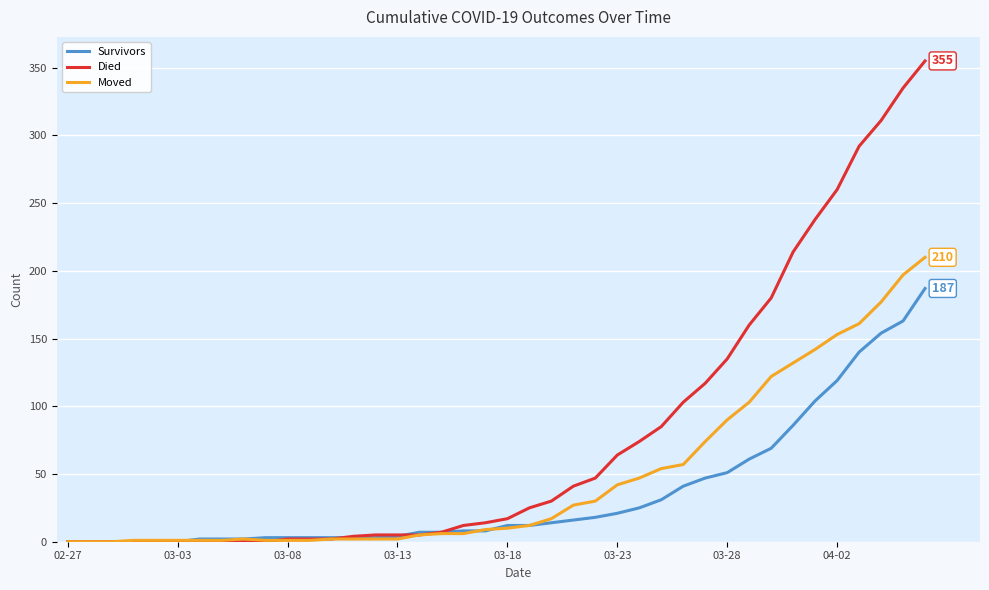

Which series has the largest total across all categories?

Died